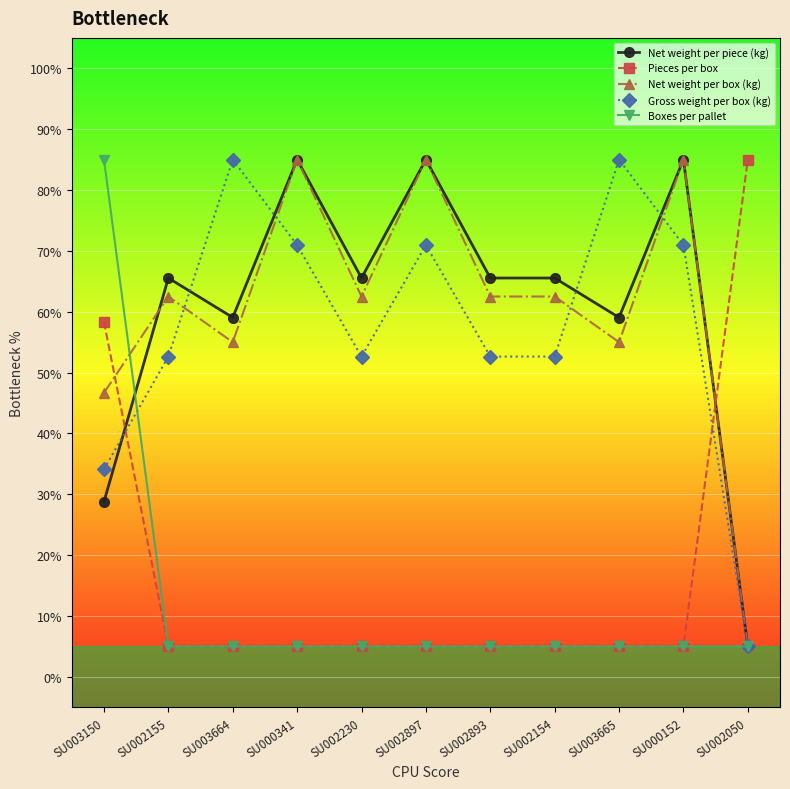

How many times do Net weight per box (kg) and Pieces per box cross each other?

2